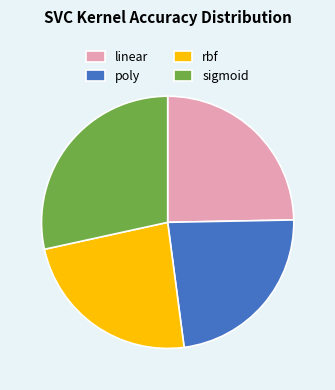

Do rbf and poly together represent more than half of the pie?

No